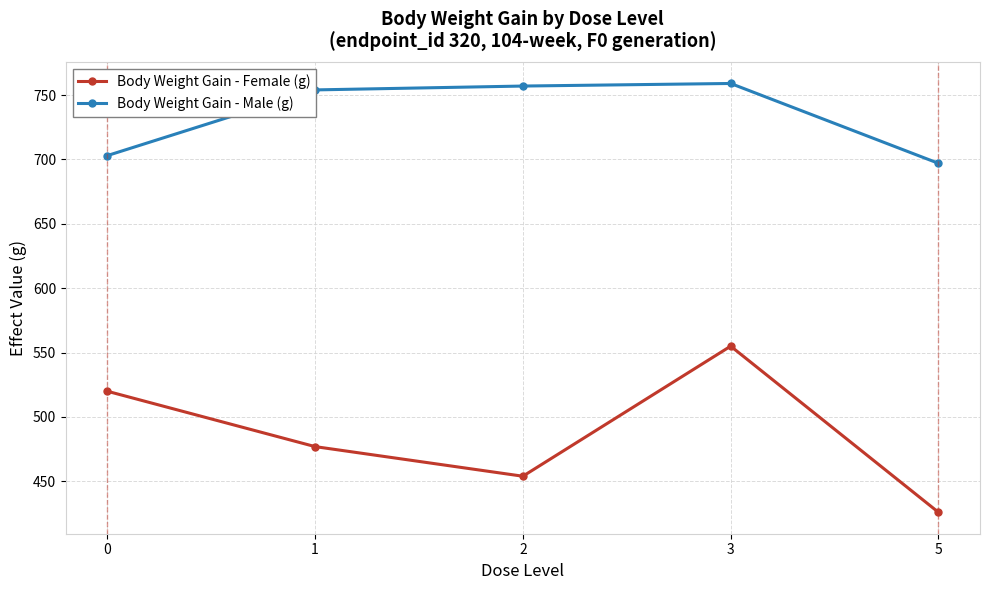

Rank the categories by Body Weight Gain - Female (g) value from lowest to highest.

5, 2, 1, 0, 3